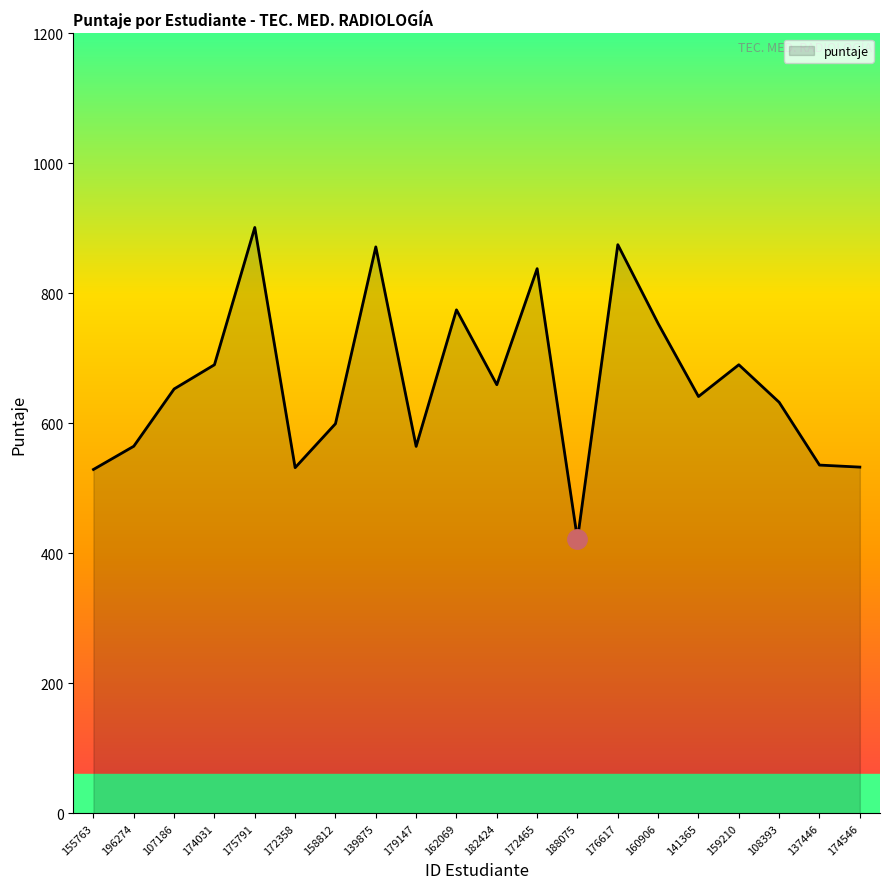

Is it true that the value at 139875 is 871.6?

True